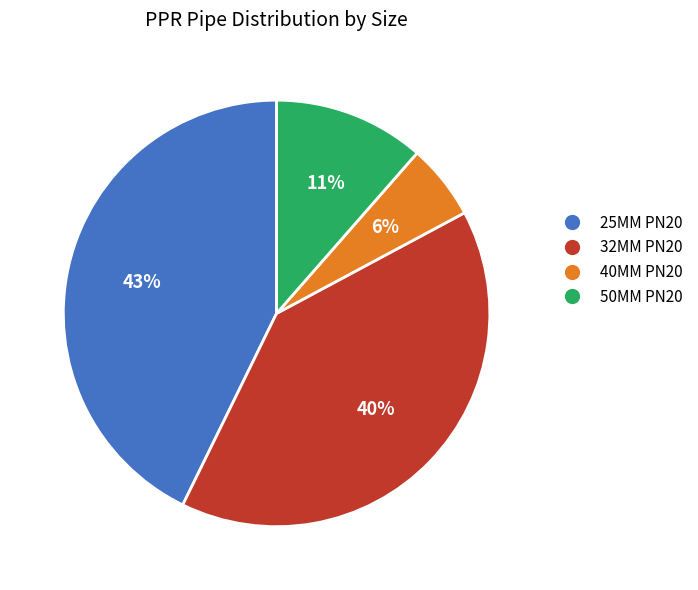

Is 25MM PN20 the majority of the pie?

No